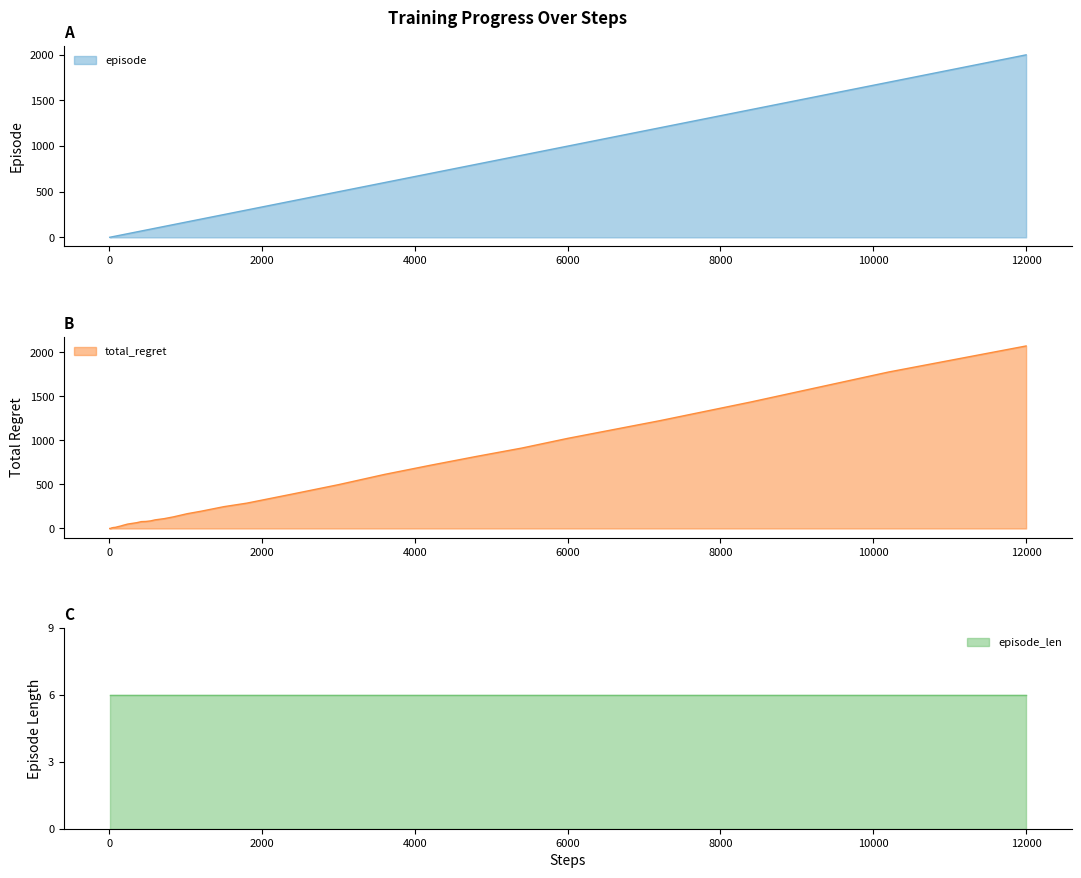

Is it true that episode equals 3526 at 12000?

False